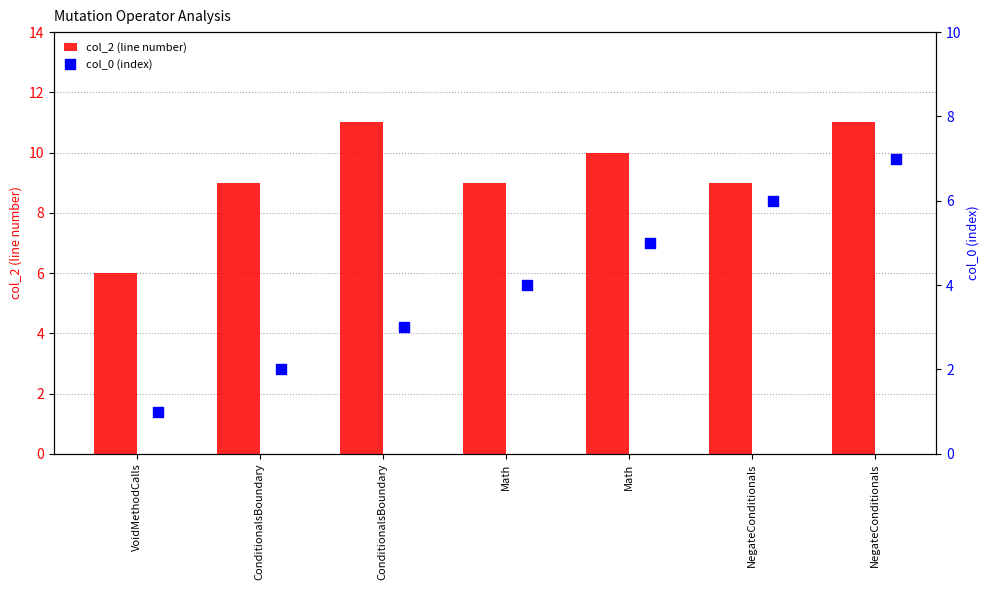

Which series reaches the minimum Y coordinate?

col_0 (index)